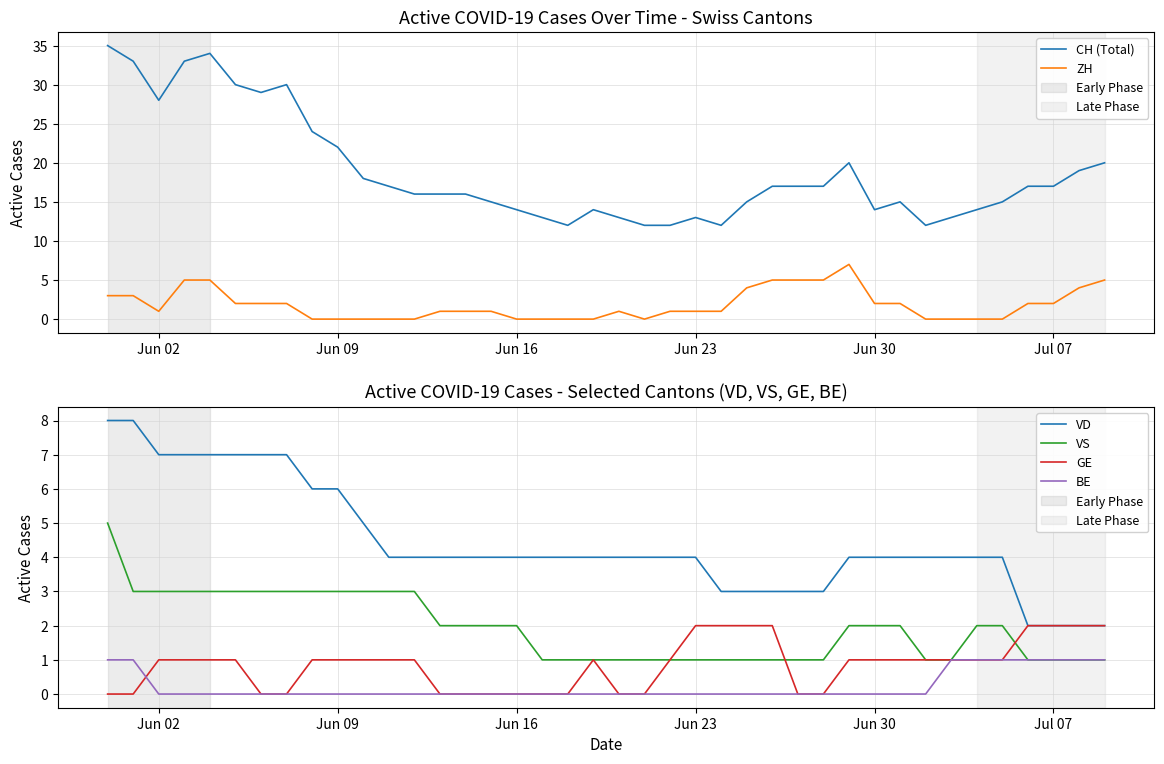

What is the maximum value for ZH?

7